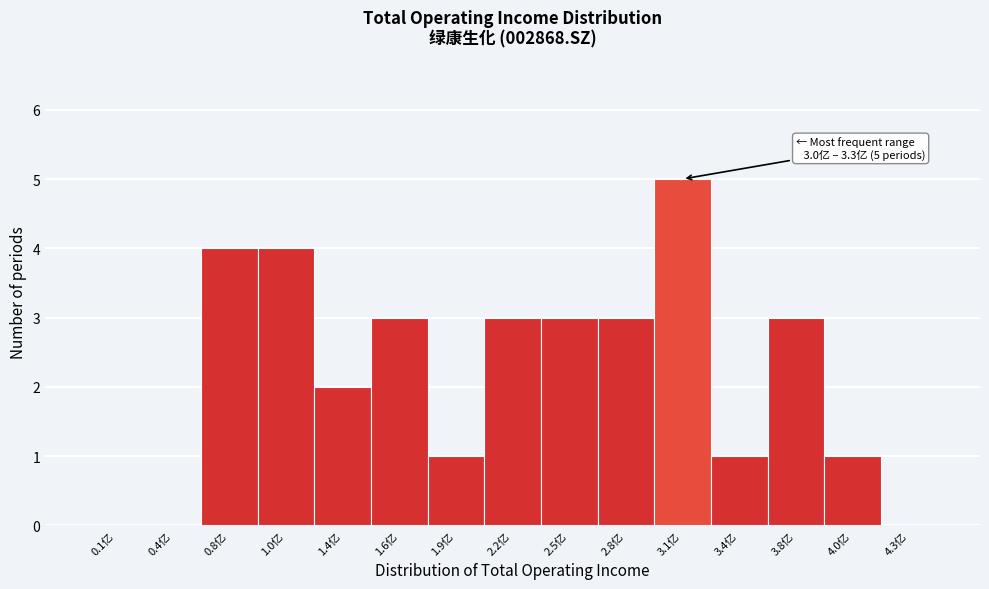

Reading left to right, list all the values displayed in this chart.

0.1亿=0	0.4亿=0	0.8亿=4	1.0亿=4	1.4亿=2	1.6亿=3	1.9亿=1	2.2亿=3	2.5亿=3	2.8亿=3	3.1亿=5	3.4亿=1	3.8亿=3	4.0亿=1	4.3亿=0